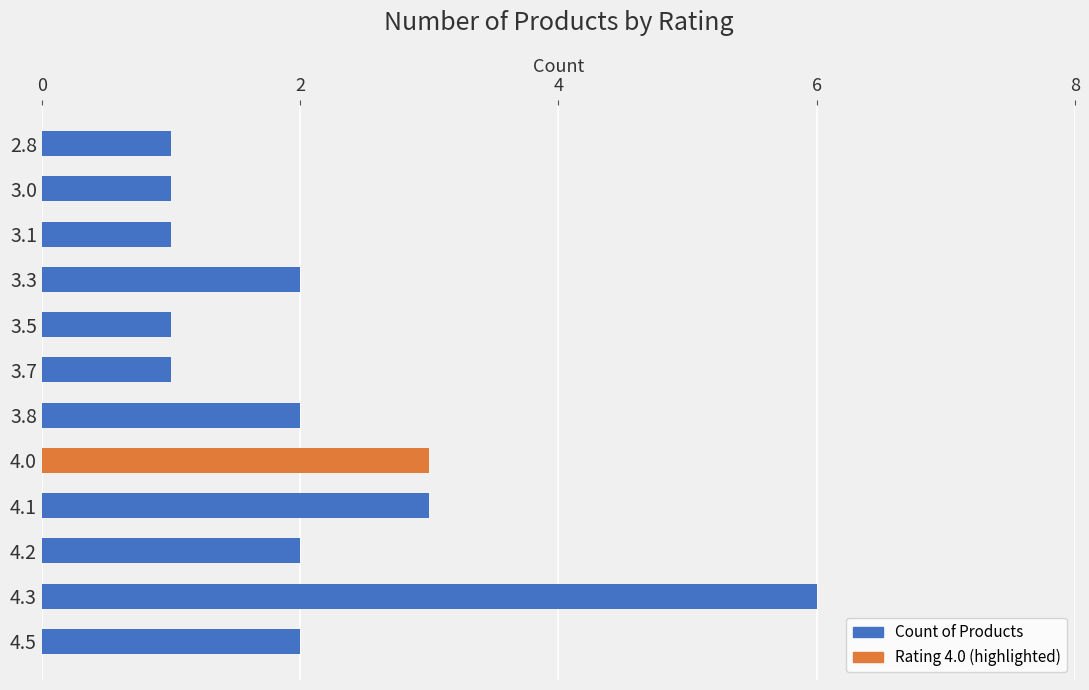

What is the change in value from 4.5 to 4.1?

+1